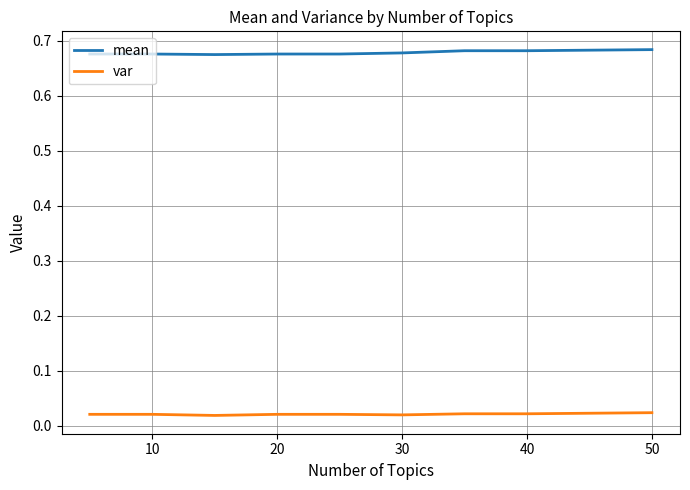

Rank the series by their average value, from lowest to highest.

var, mean